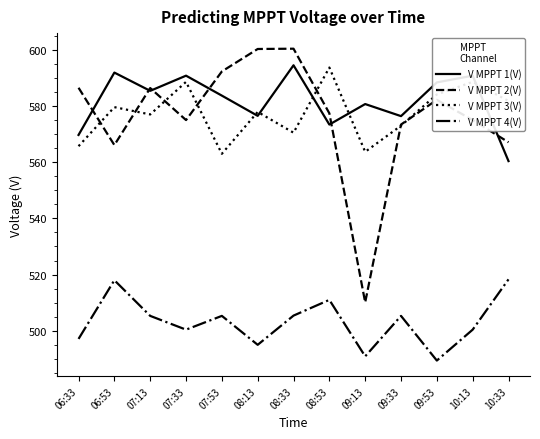

What position from the left is 09:53?

11